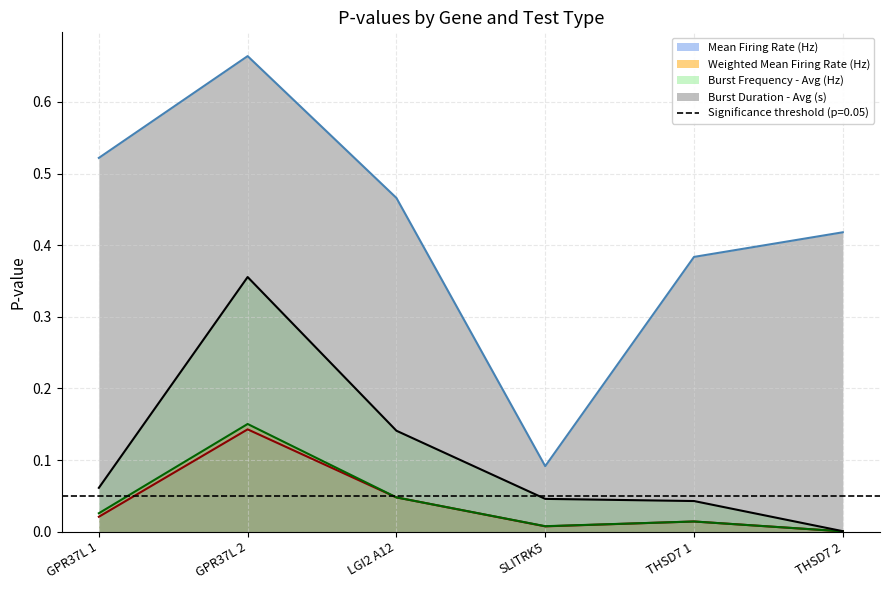

What position from the left is THSD7 2?

6